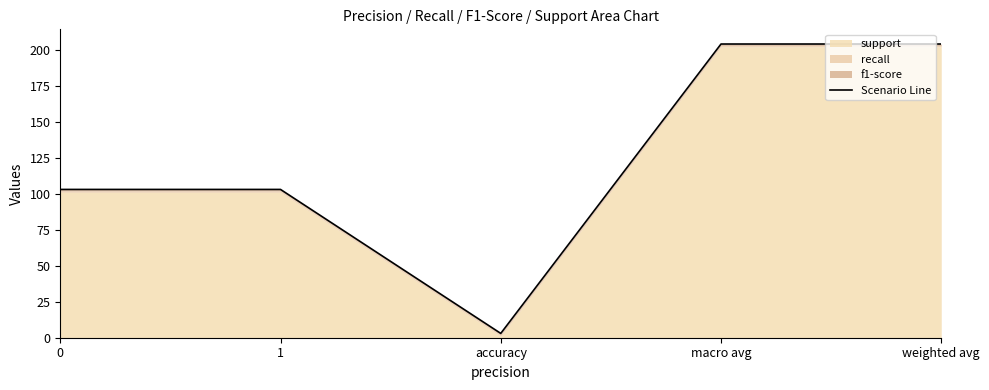

What is the average value?

123